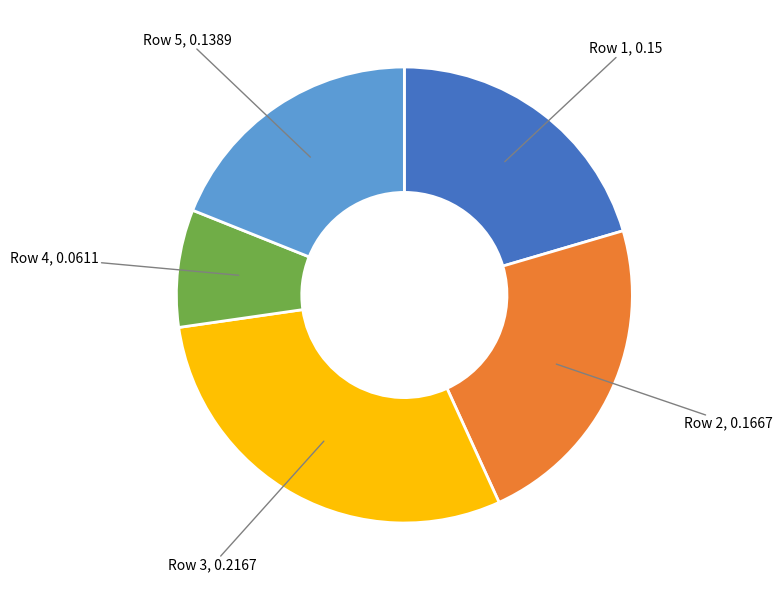

True or false: Row 1, 0.15 accounts for 20% of the total.

True